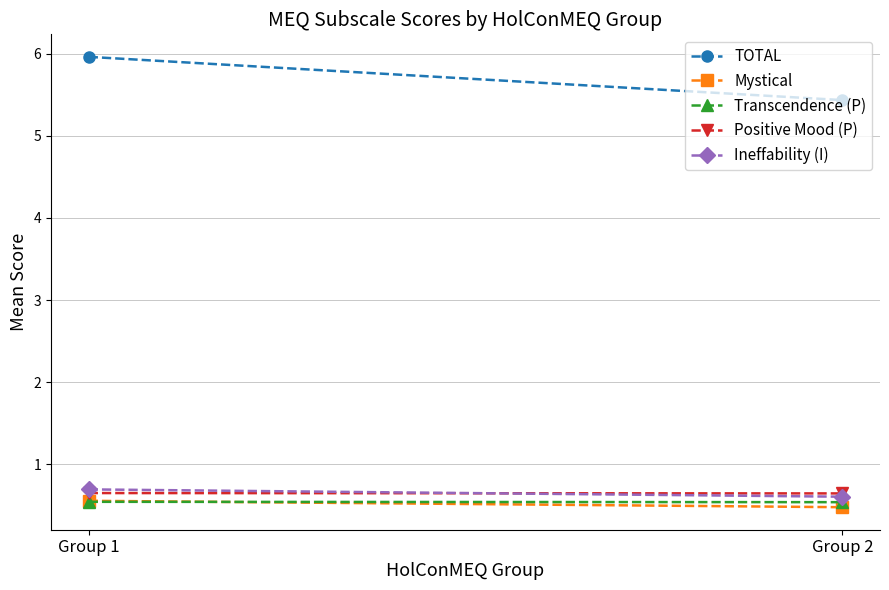

What is the average value of the Transcendence (P) series?

0.5